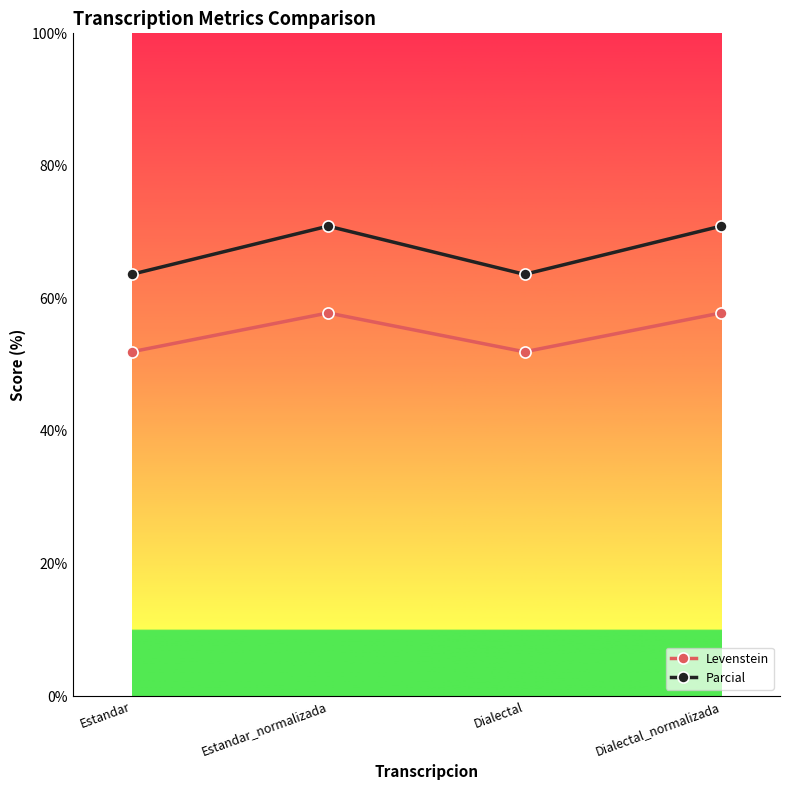

Reading left to right, transcribe all the data shown in this chart.

Levenstein: Estandar=51.9	Estandar_normalizada=57.8	Dialectal=51.9	Dialectal_normalizada=57.8
Parcial: Estandar=63.6	Estandar_normalizada=70.9	Dialectal=63.6	Dialectal_normalizada=70.9